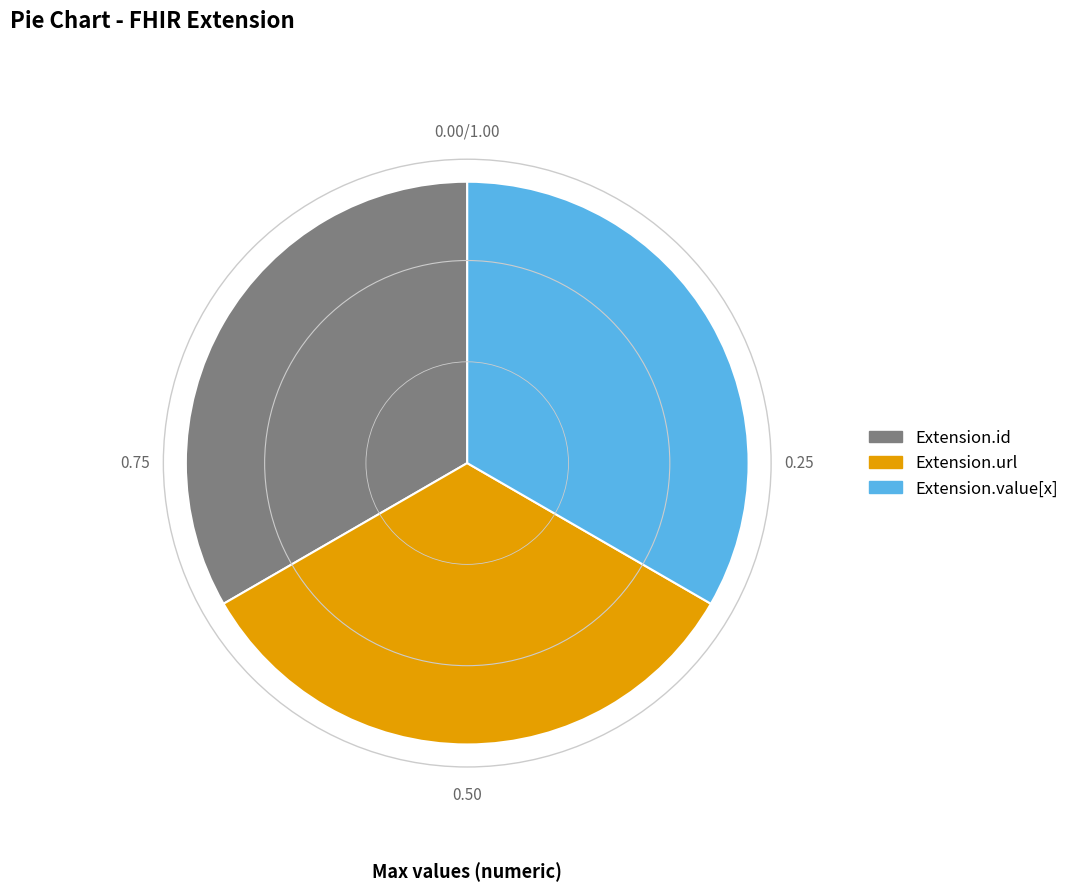

Is there any slice that represents more than half of the pie?

No